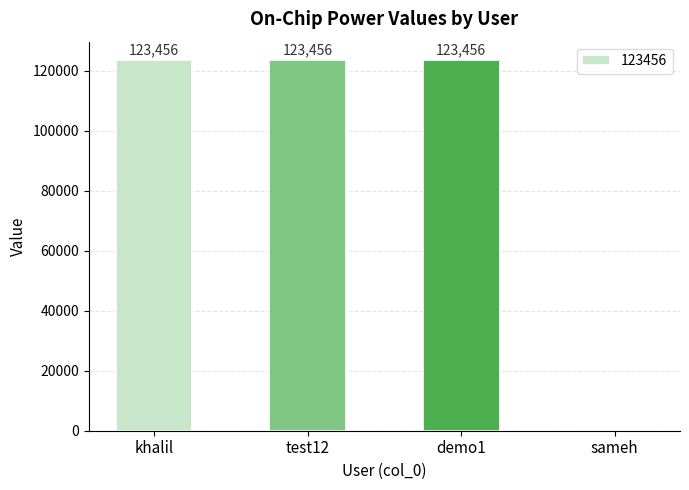

The value at test12 is 123456. True or false?

True